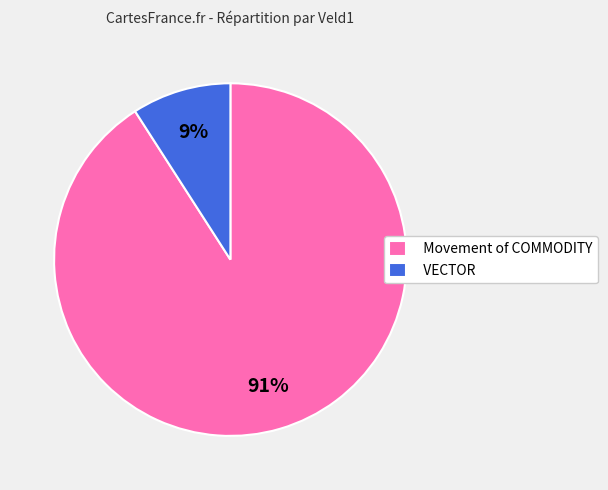

To the nearest percent, what is the average slice percentage?

50%